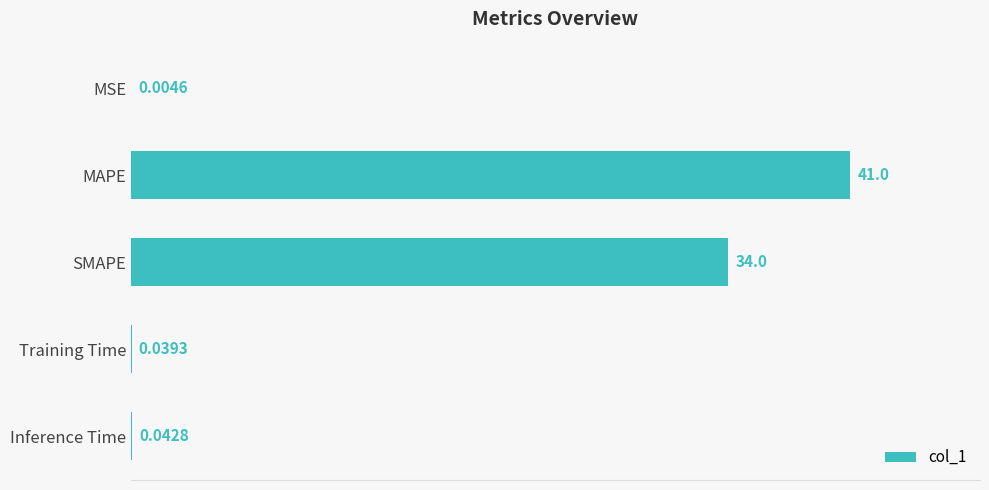

Approximately how many times larger is the value at MAPE compared to SMAPE?

1.2